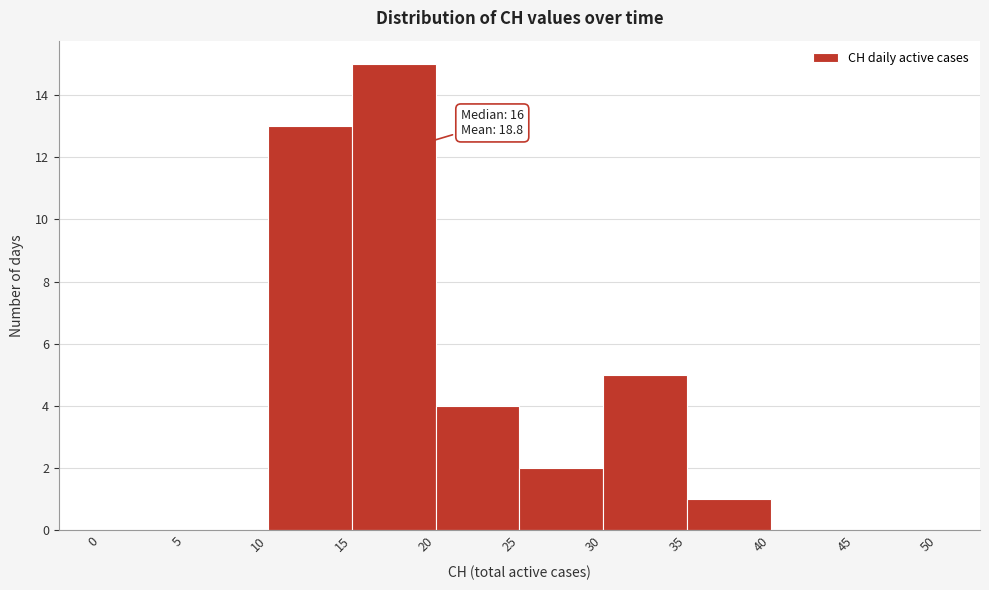

Over which range of the x-axis is the bar tallest?

15 to 20